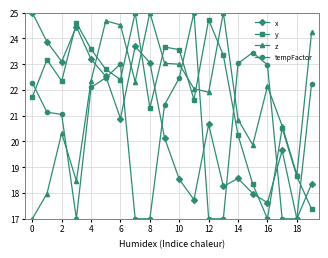

What are all the series names shown in the legend?

x, y, z, tempFactor